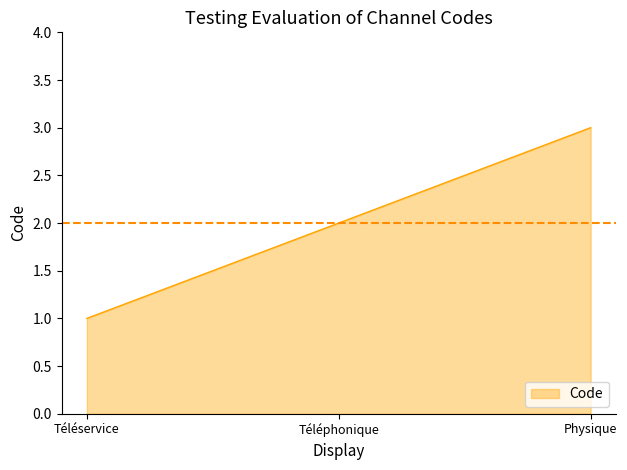

What is the difference between the second highest and minimum values?

1